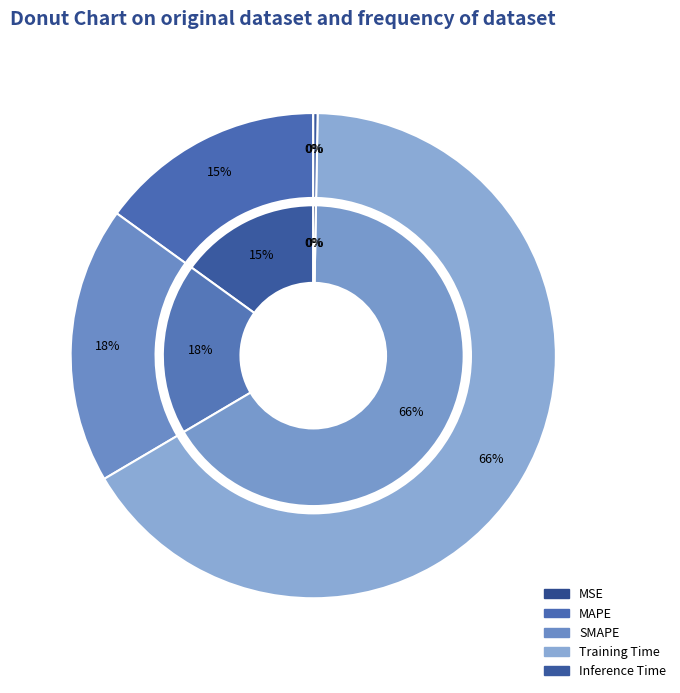

What is the change in value from MSE to Training Time?

+1.6